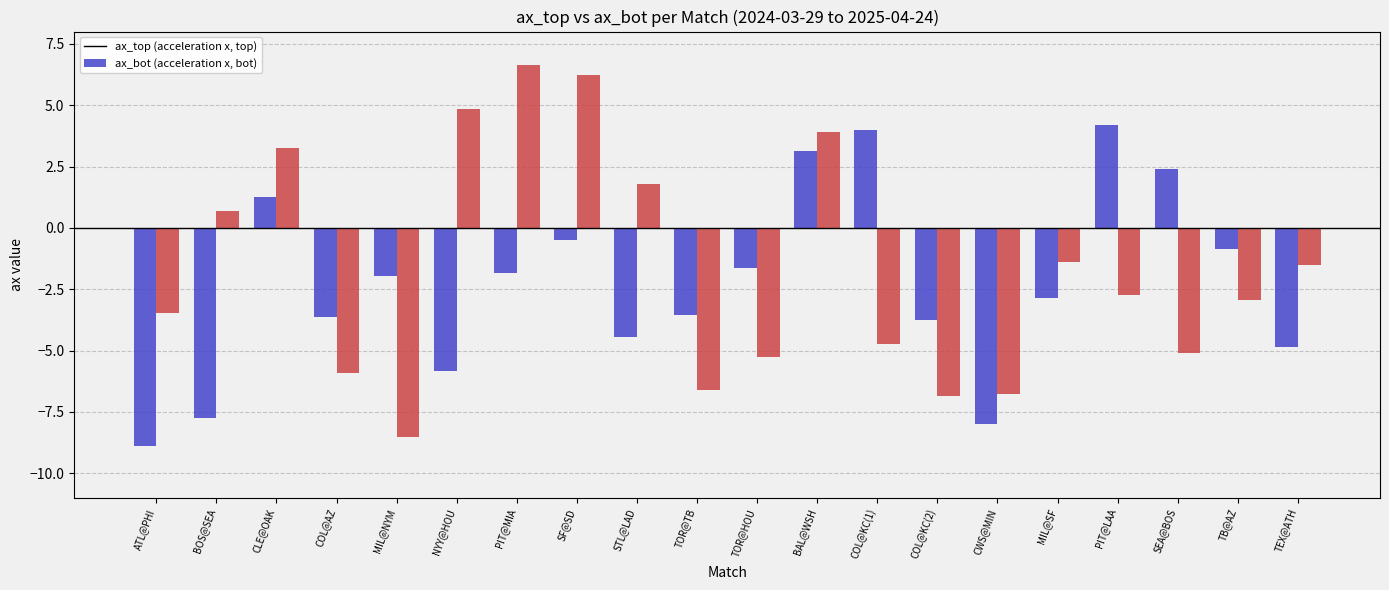

How many categories are shown in the chart?

20